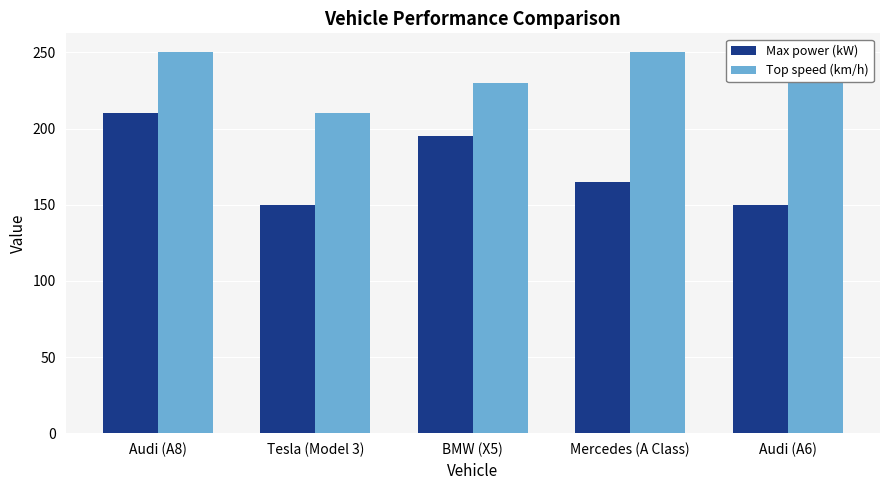

The value of Top speed (km/h) at Tesla (Model 3) is 210. True or false?

True